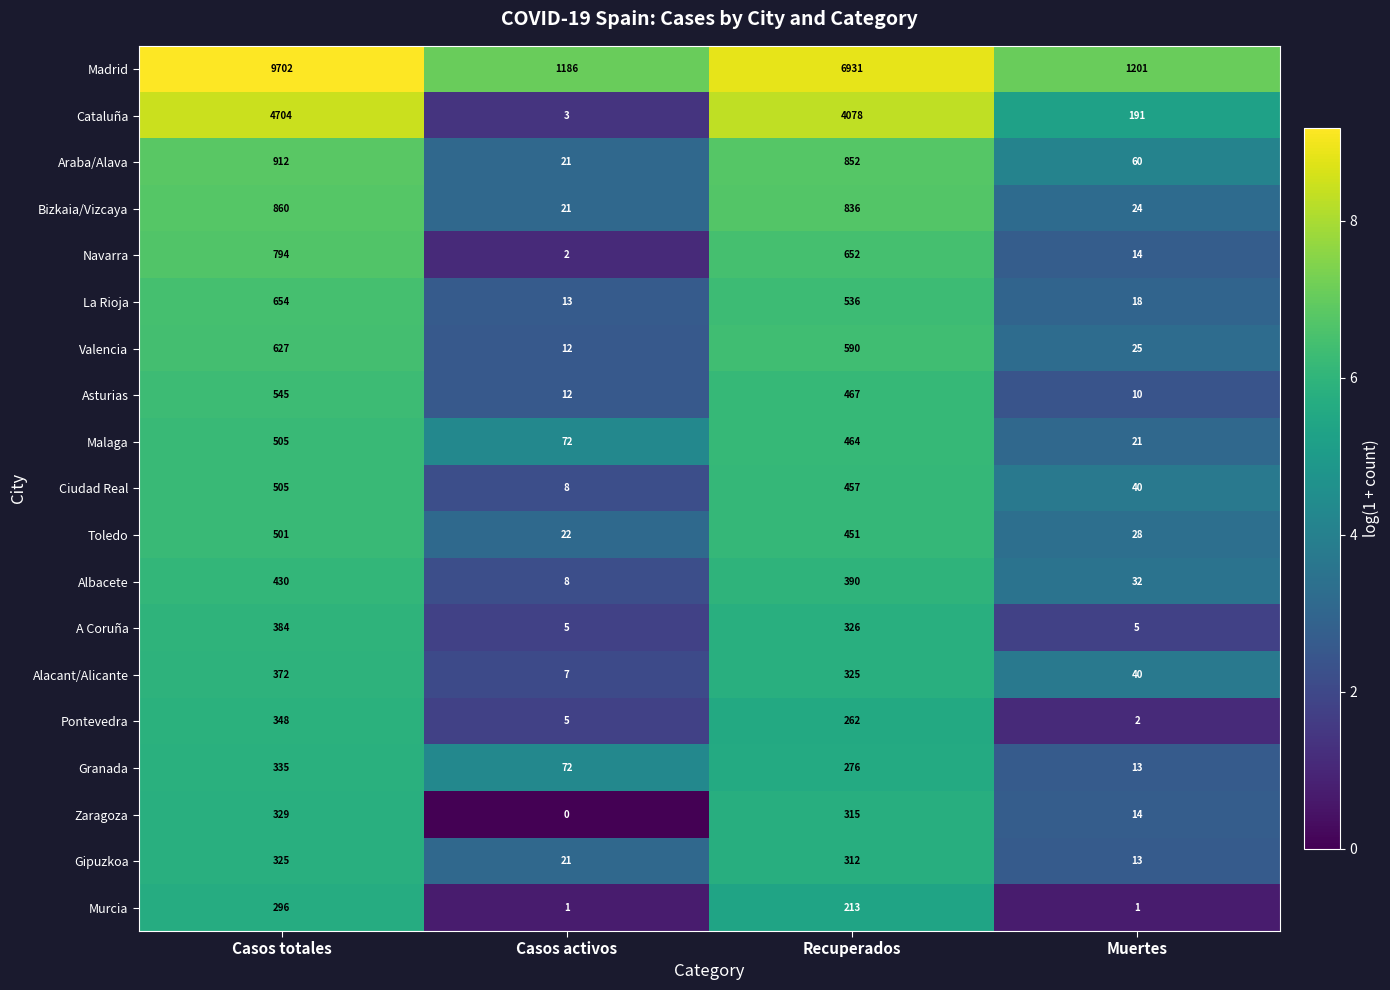

The Araba/Alava series shows 21 at Casos activos. True or false?

True